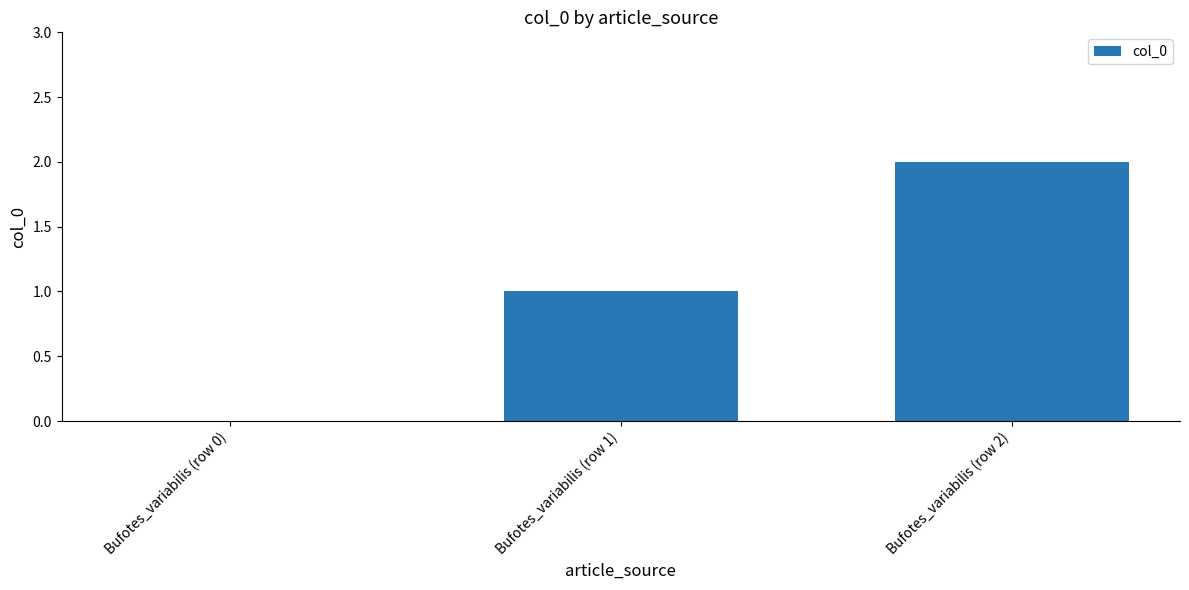

What is the greatest value displayed?

2